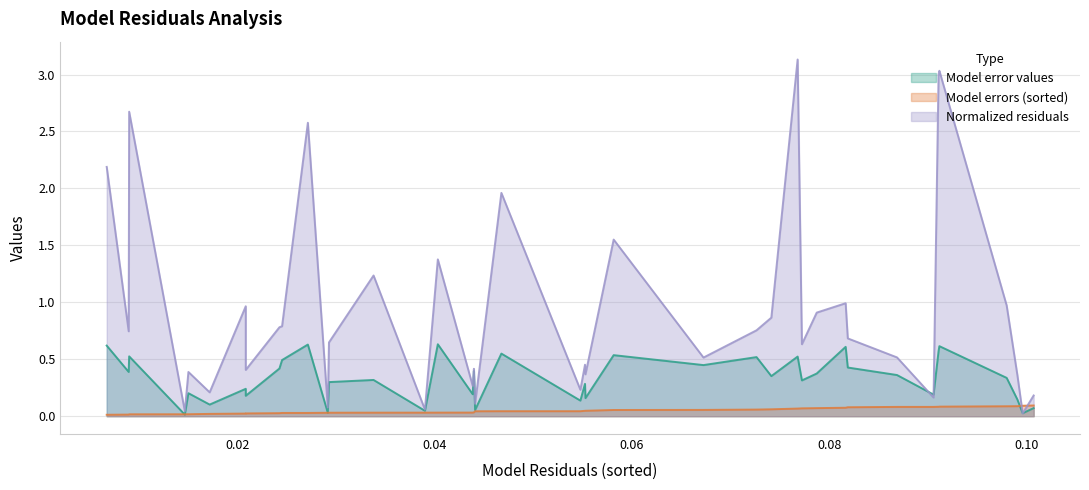

Where do Normalized residuals and Model errors (sorted) first cross each other?

0.09908528423602767 and 0.09961826131504758